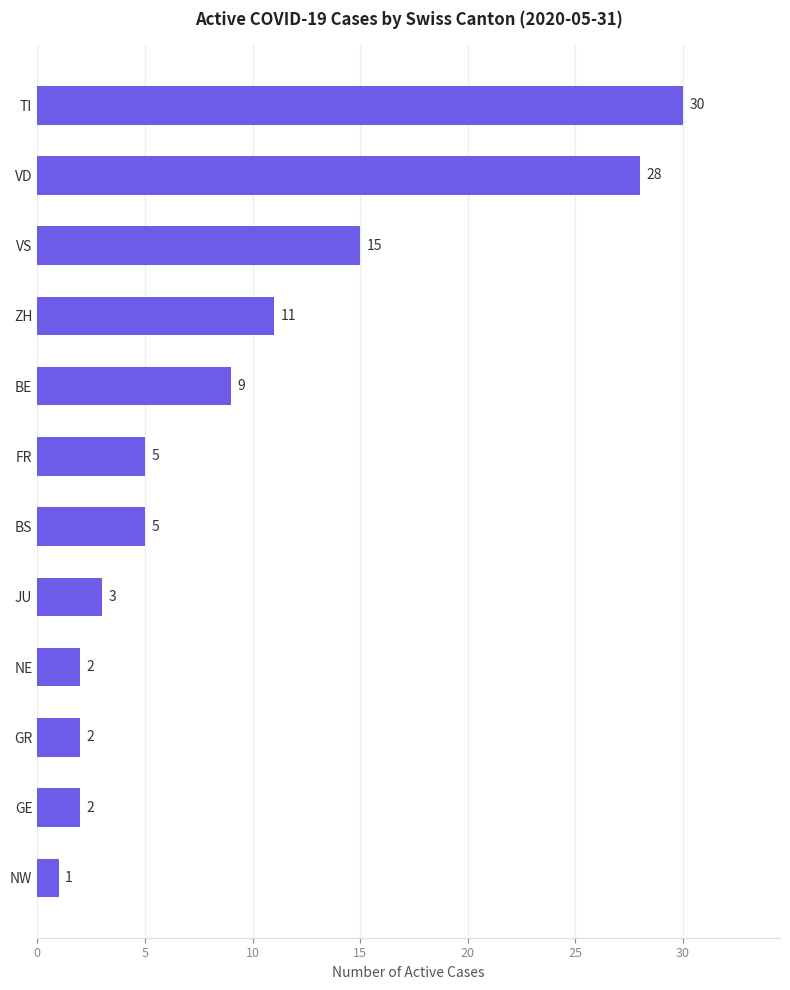

What is the maximum value shown in the chart?

30